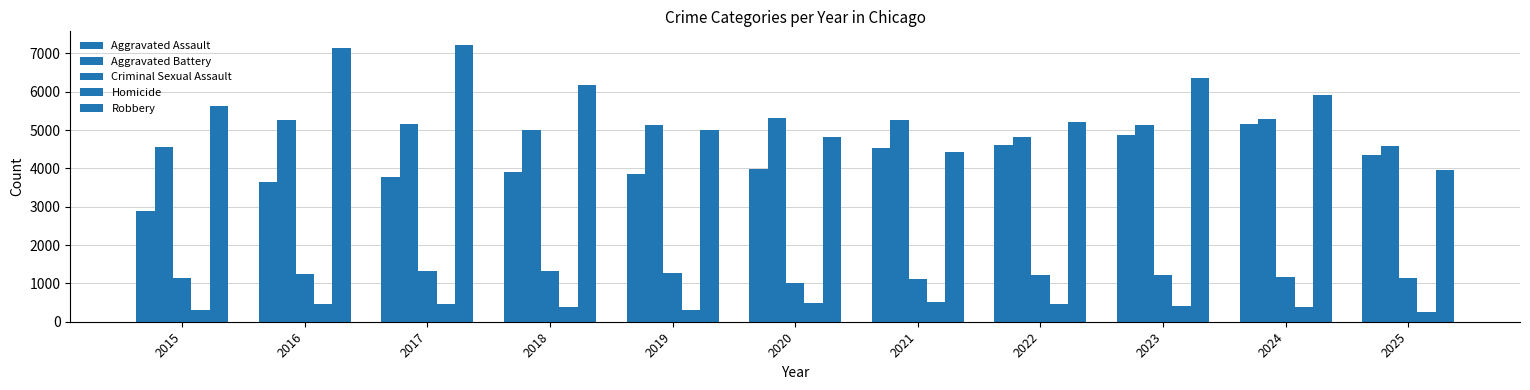

What is the sum of the Criminal Sexual Assault values at 2018 and 2021?

2434